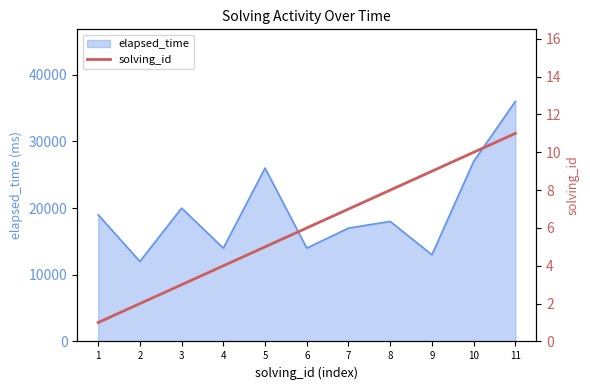

Reading right to left, extract all data points from this chart.

11=11	10=10	9=9	8=8	7=7	6=6	5=5	4=4	3=3	2=2	1=1